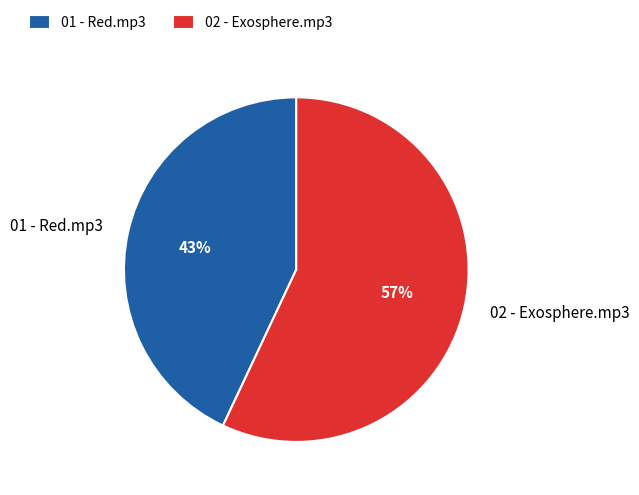

To the nearest percent, what is the average slice percentage?

50%